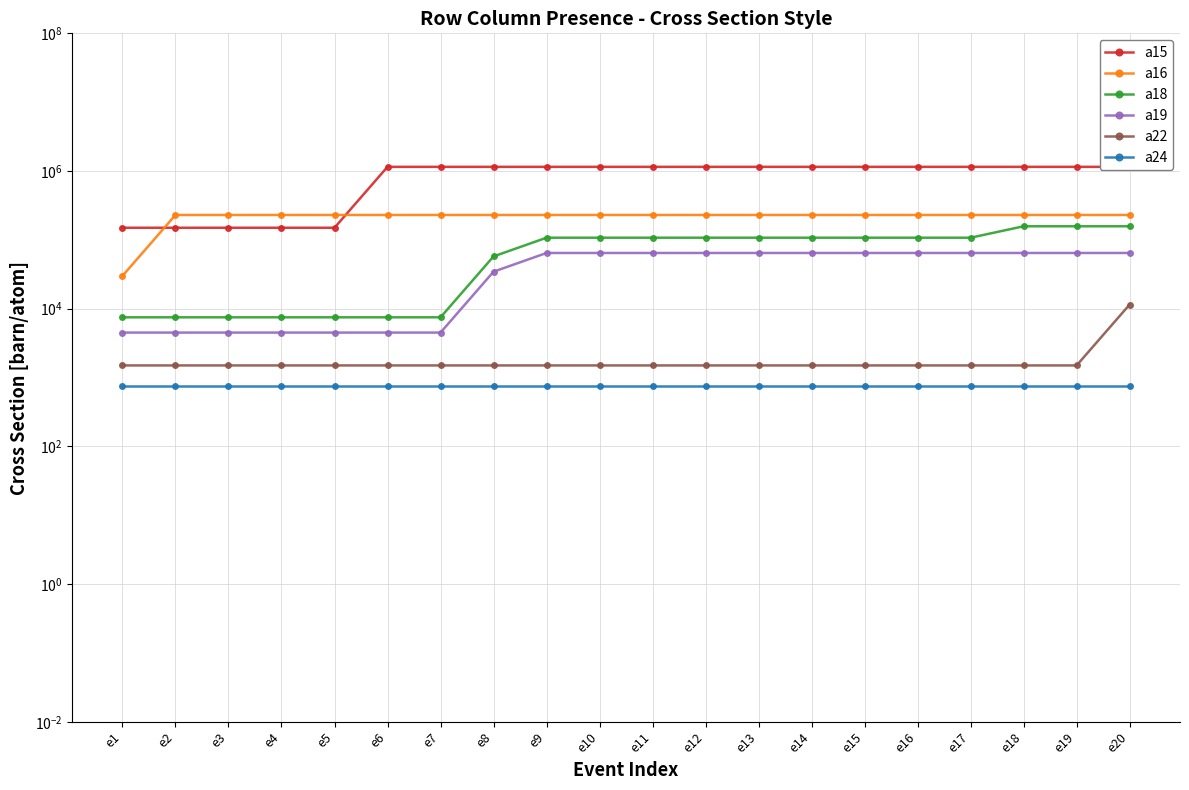

What is the smallest value displayed?

750.0